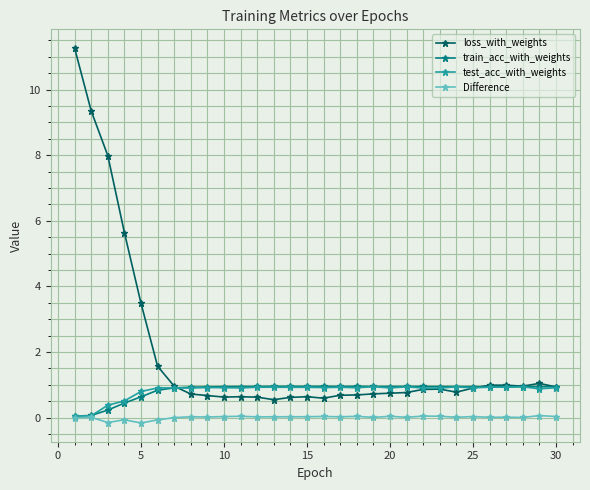

What is the value of the test_acc_with_weights point at the 10th from the left?

0.9